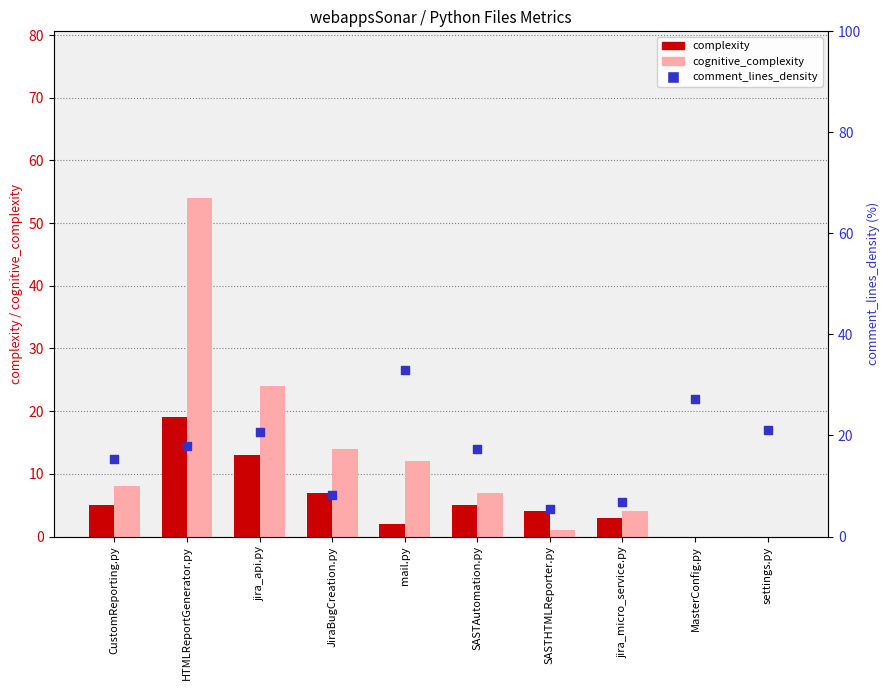

Which series has the largest total across all categories?

comment_lines_density